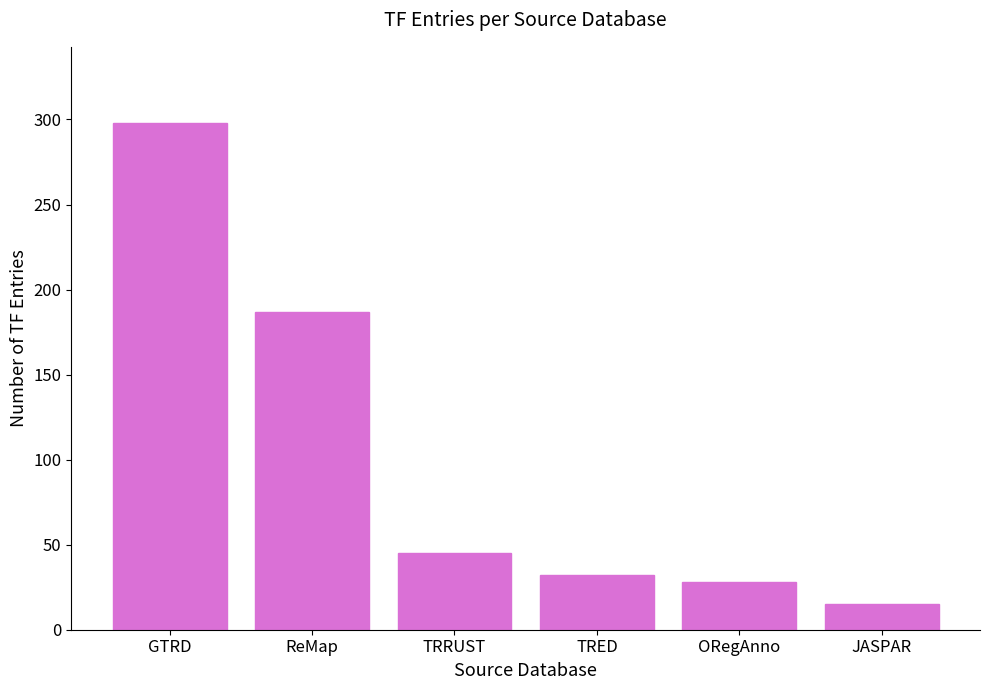

Is it true that the value at ORegAnno is 28?

True